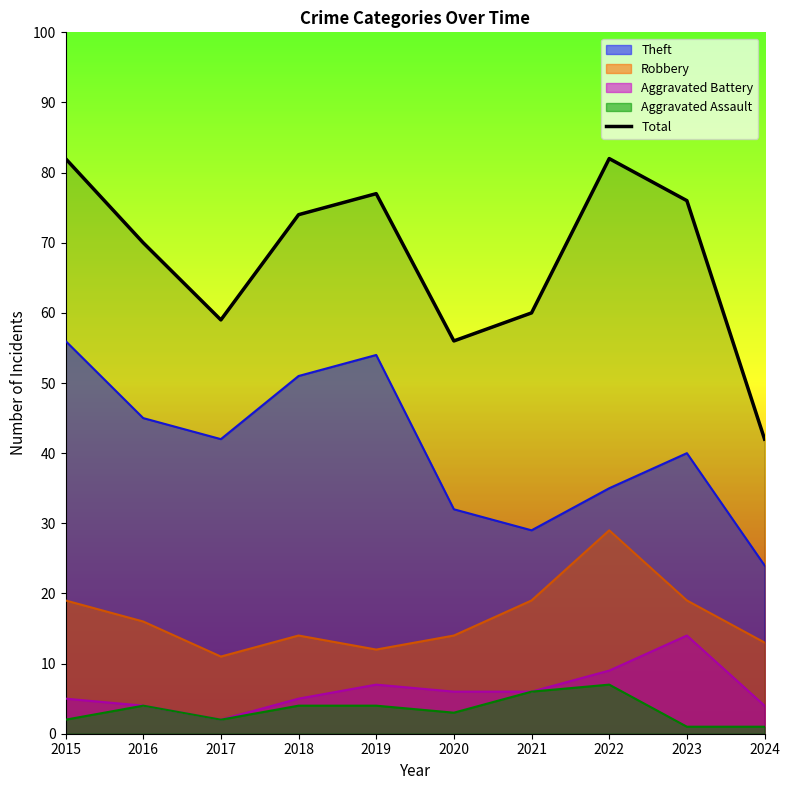

At which category does the data reach its first local valley?

2017